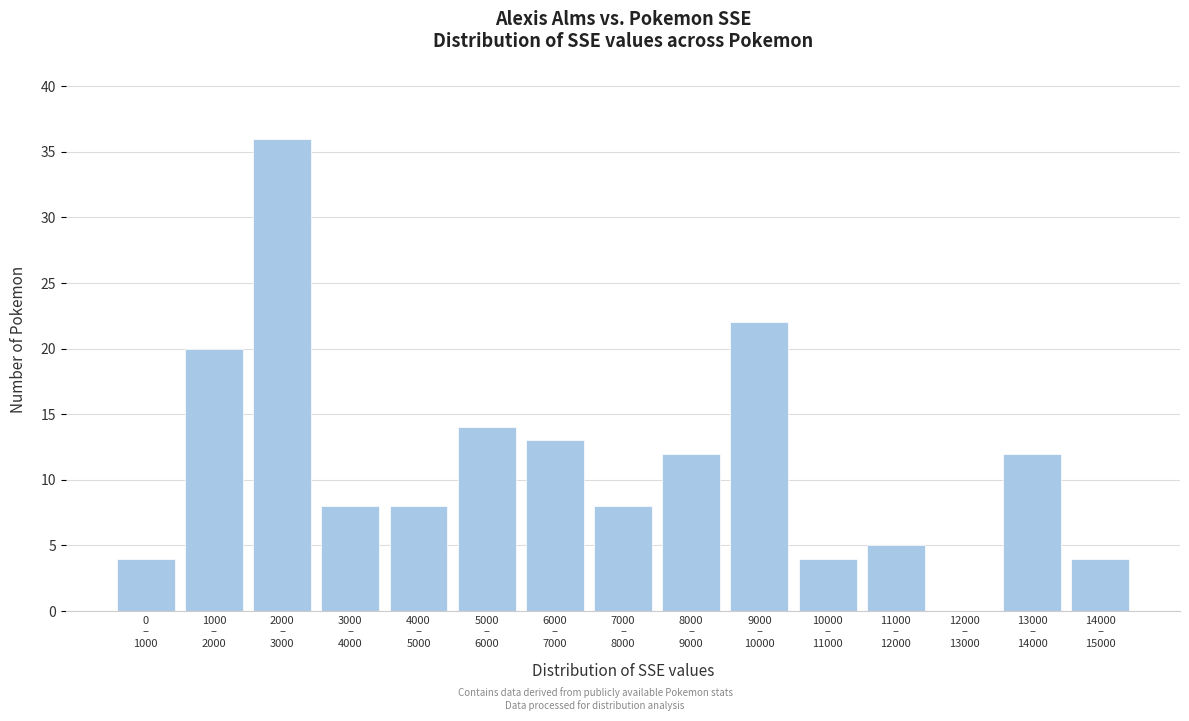

What is the greatest value displayed?

36